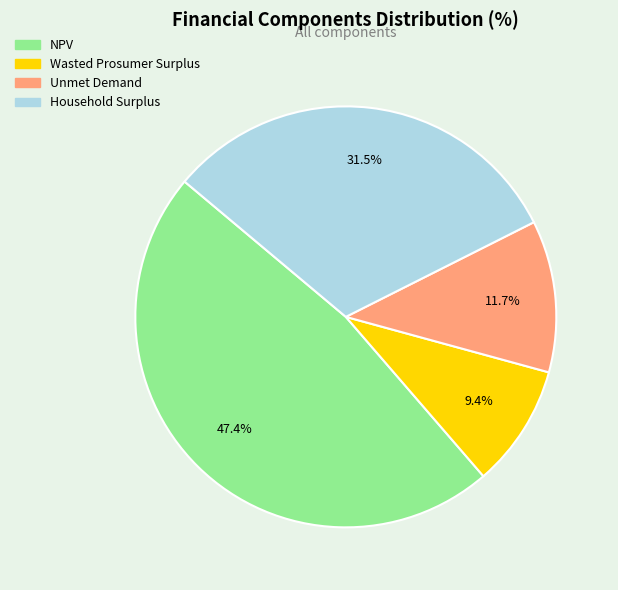

Which category has the biggest portion of the pie?

NPV